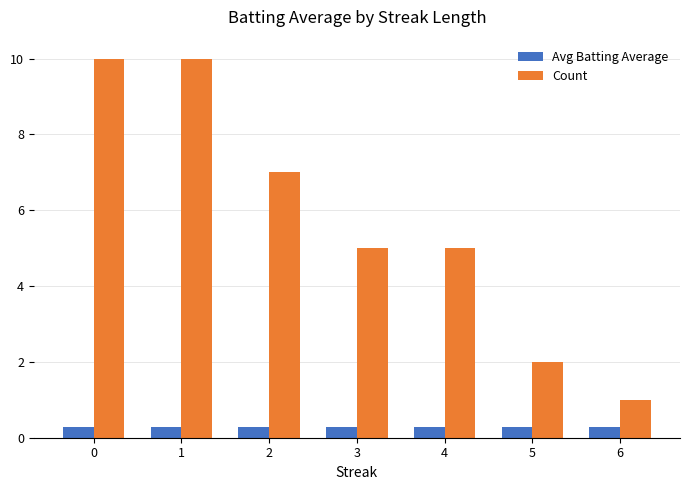

Reading right to left, transcribe all the data shown in this chart.

Avg Batting Average: 0.3	0.3	0.3	0.3	0.3	0.3	0.3
Count: 1.0	2.0	5.0	5.0	7.0	10.0	10.0